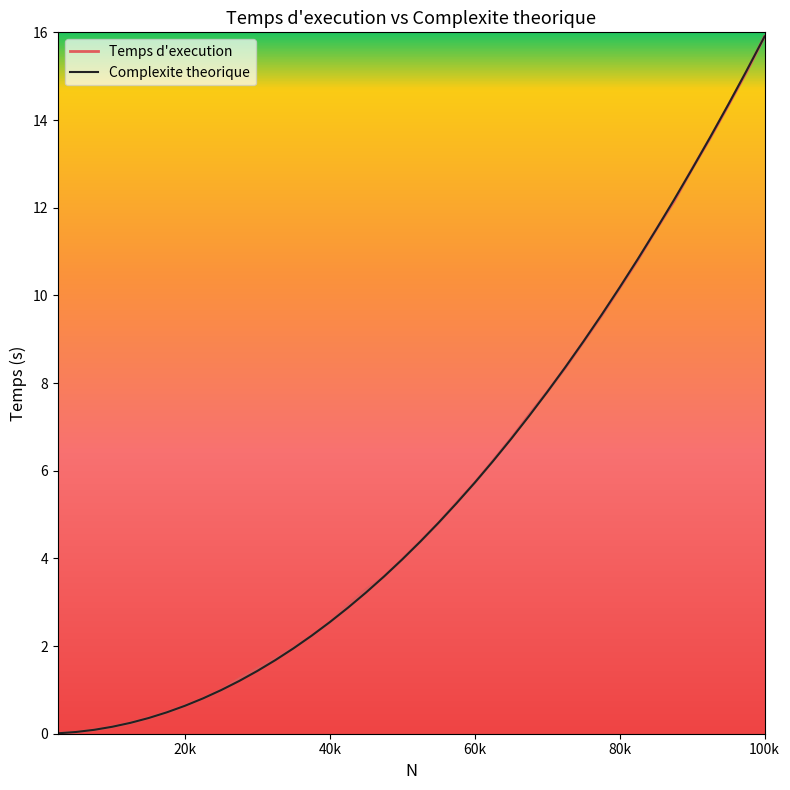

What is the greatest value displayed?

15.9